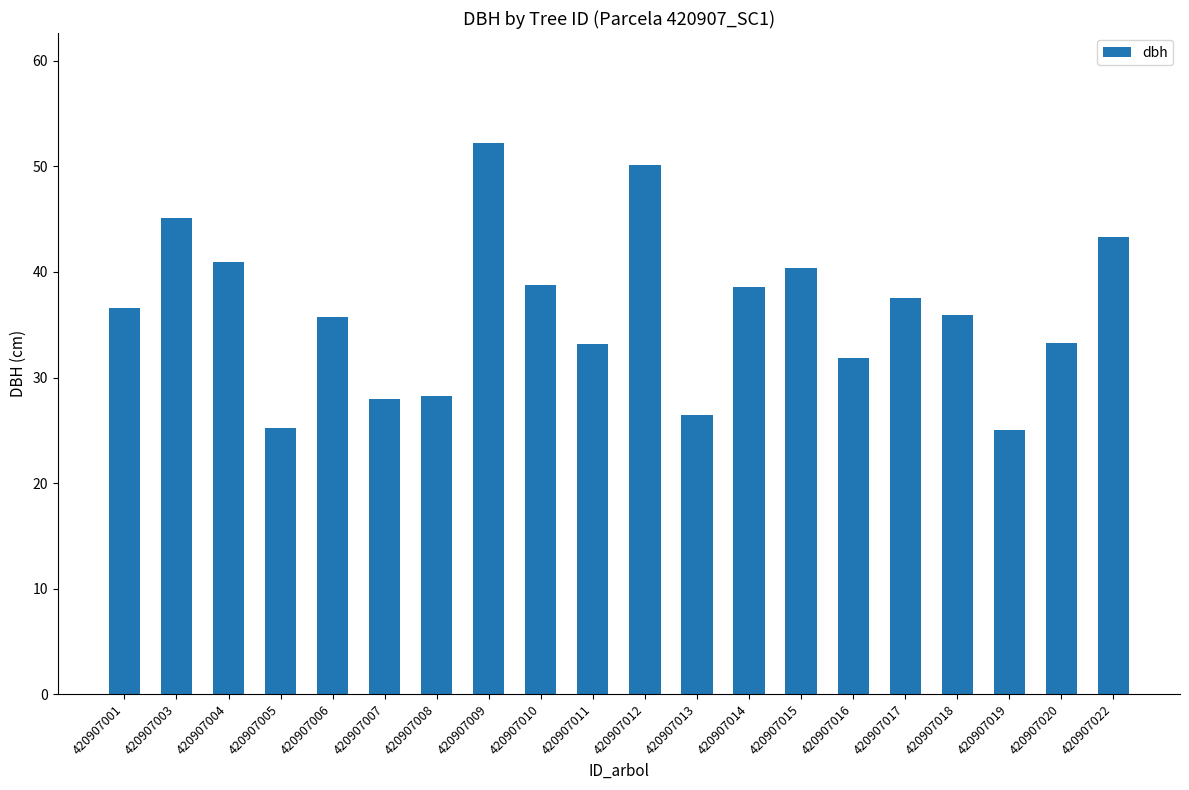

How many bars are there in total?

20